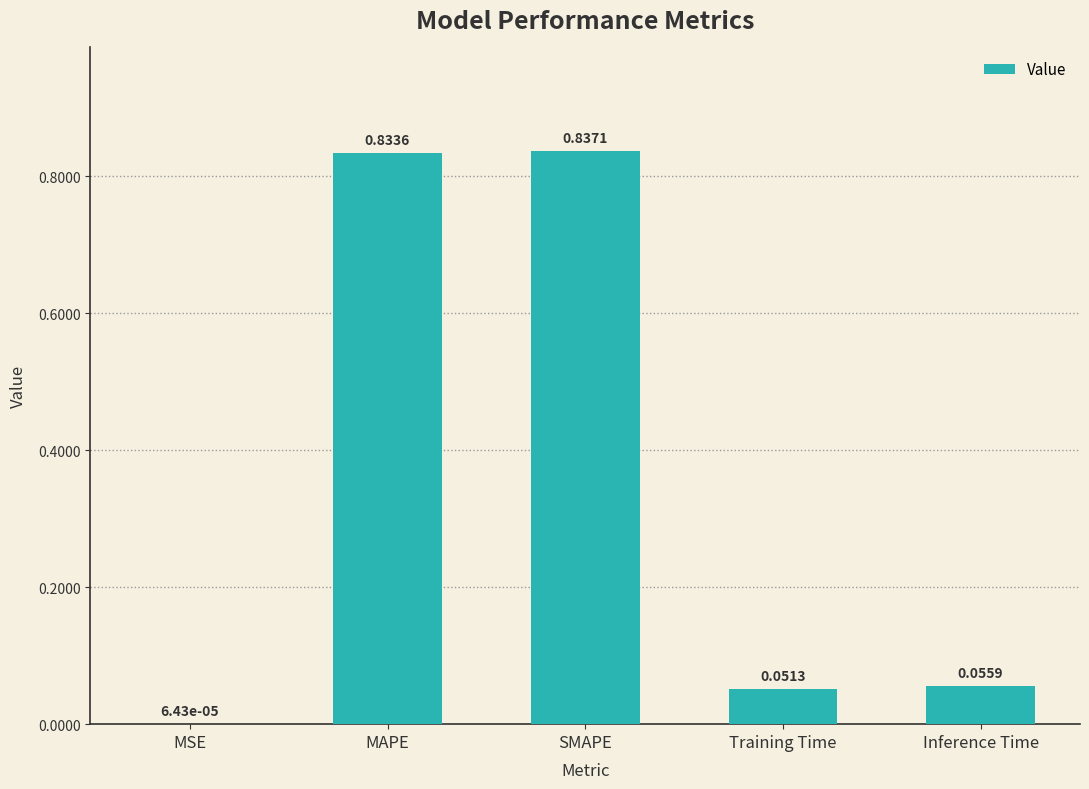

What is the sum of the values at MAPE and Inference Time?

0.9